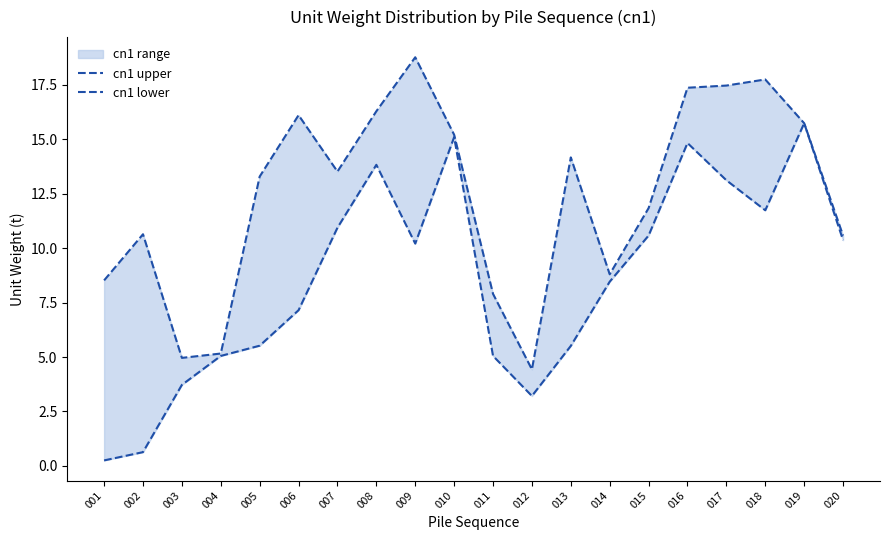

True or false: cn1 upper has more than 2 points higher than both neighbors.

True